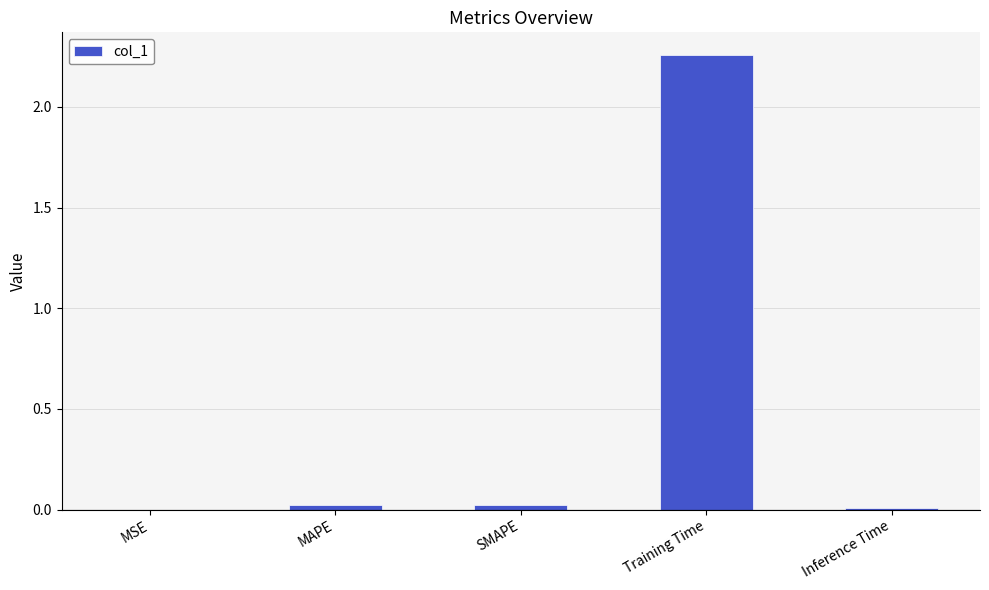

Are the bars grouped side by side (vs. stacked)?

No